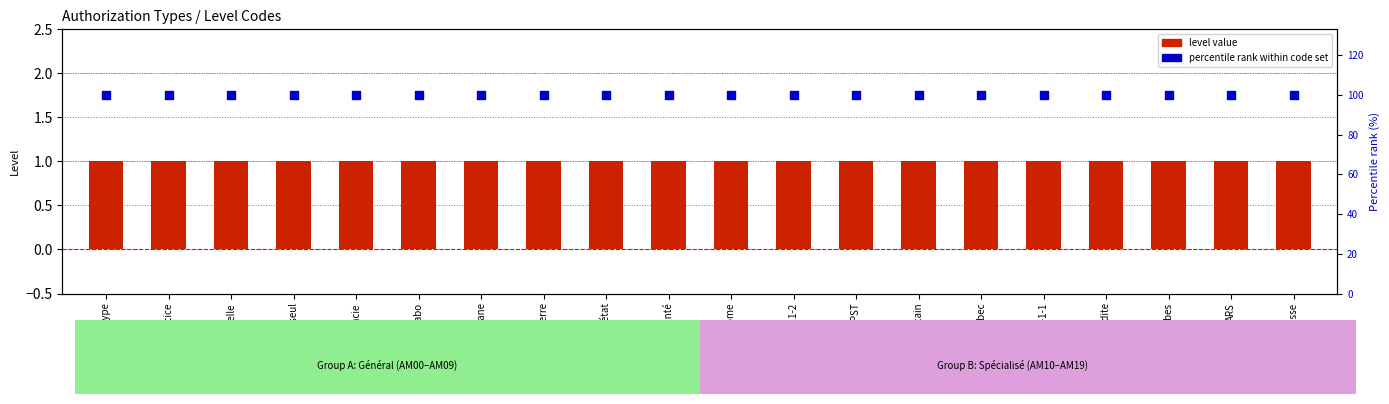

Is the value of level value at Arr. France-Québec greater than the value of percentile rank within code set at Ministérielle?

No